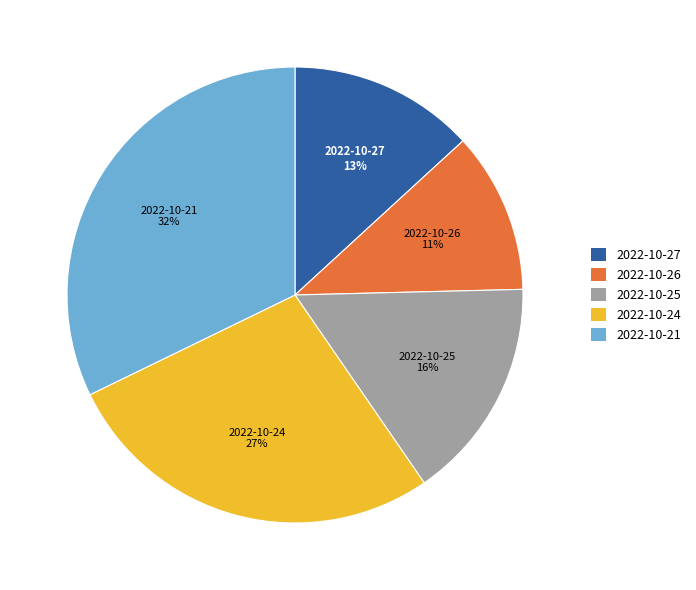

To the nearest percent, what percentage of the pie is 2022-10-21?

32%